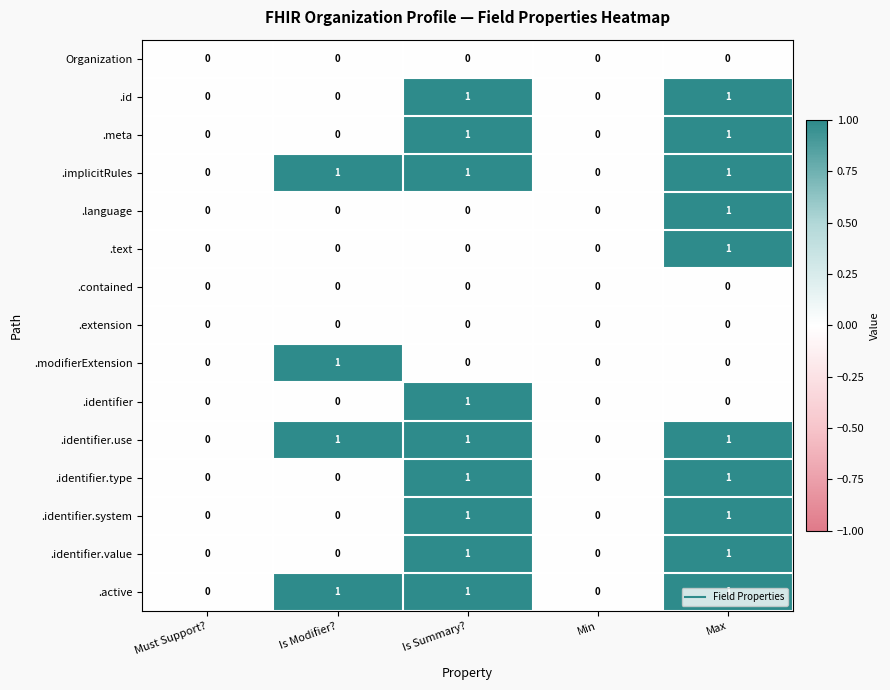

Is the value of .contained at Must Support? greater than the value of .identifier.system at Max?

No